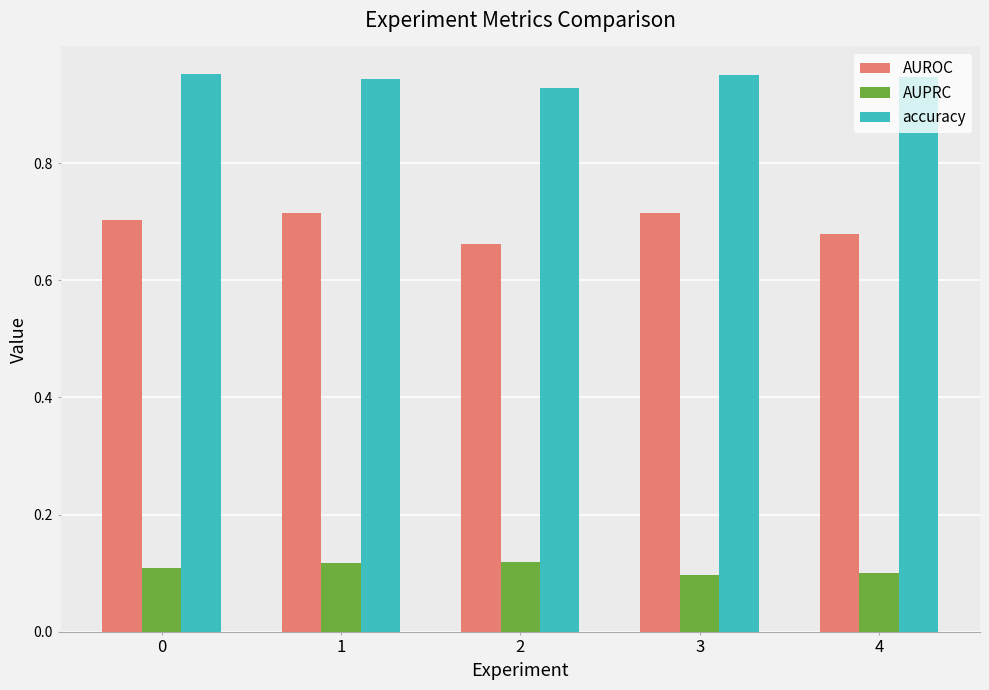

The value of AUROC at 0 is 1.2. True or false?

False